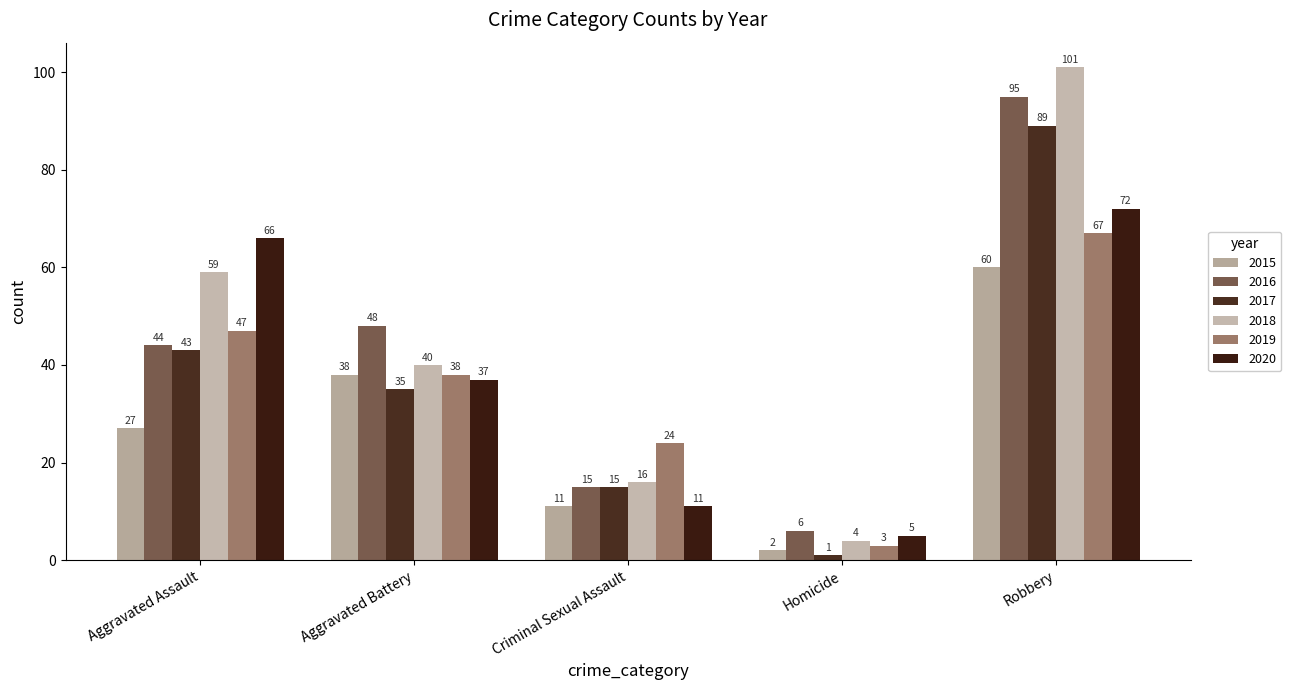

True or false: 2018 has a value of 40 at Aggravated Battery.

True